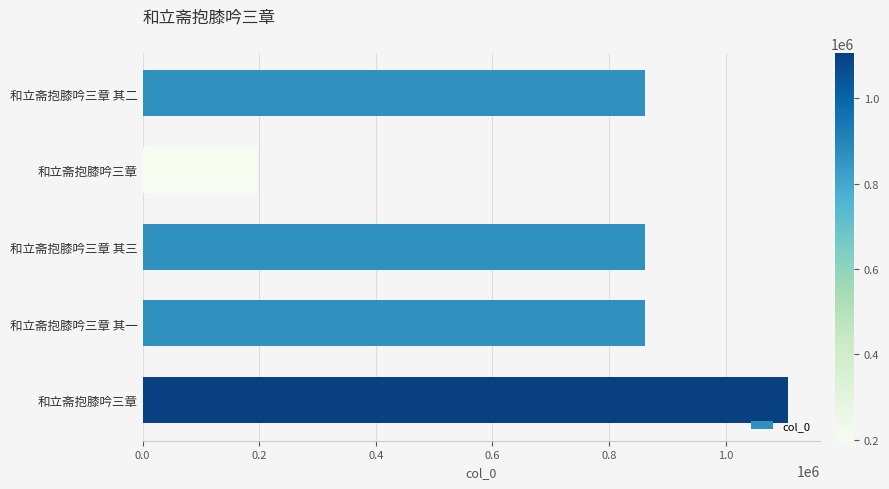

What is the minimum value shown in the chart?

197544